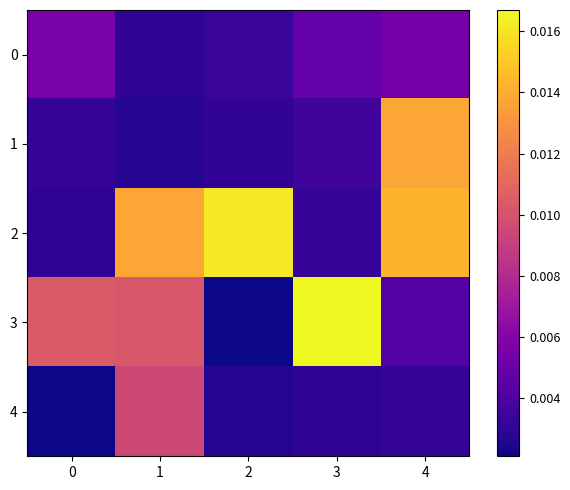

At which category is the sum across all series the highest?

4